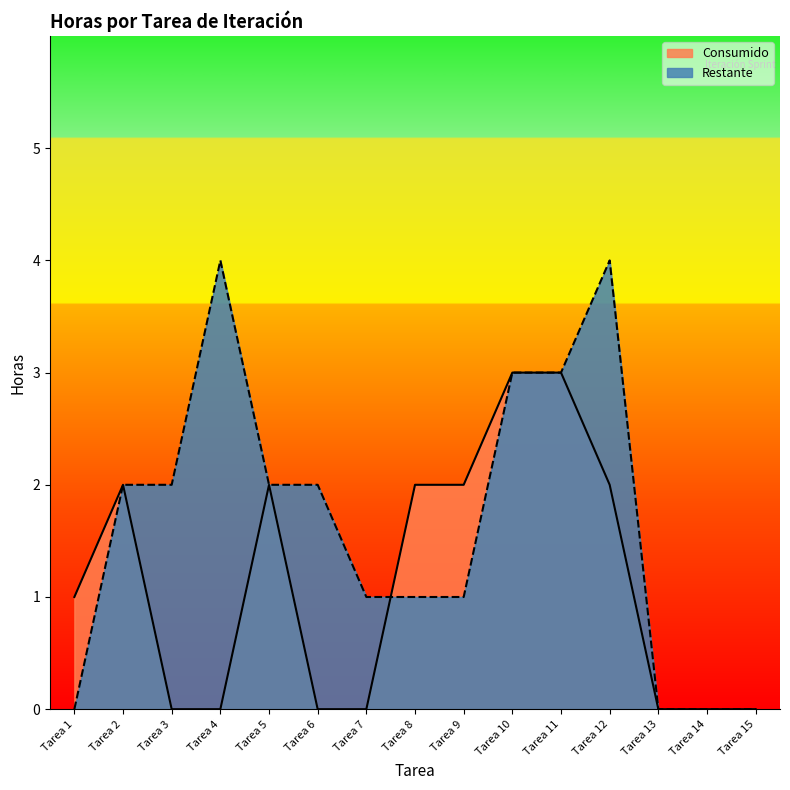

At which label does Restante reach its peak?

Tarea 4